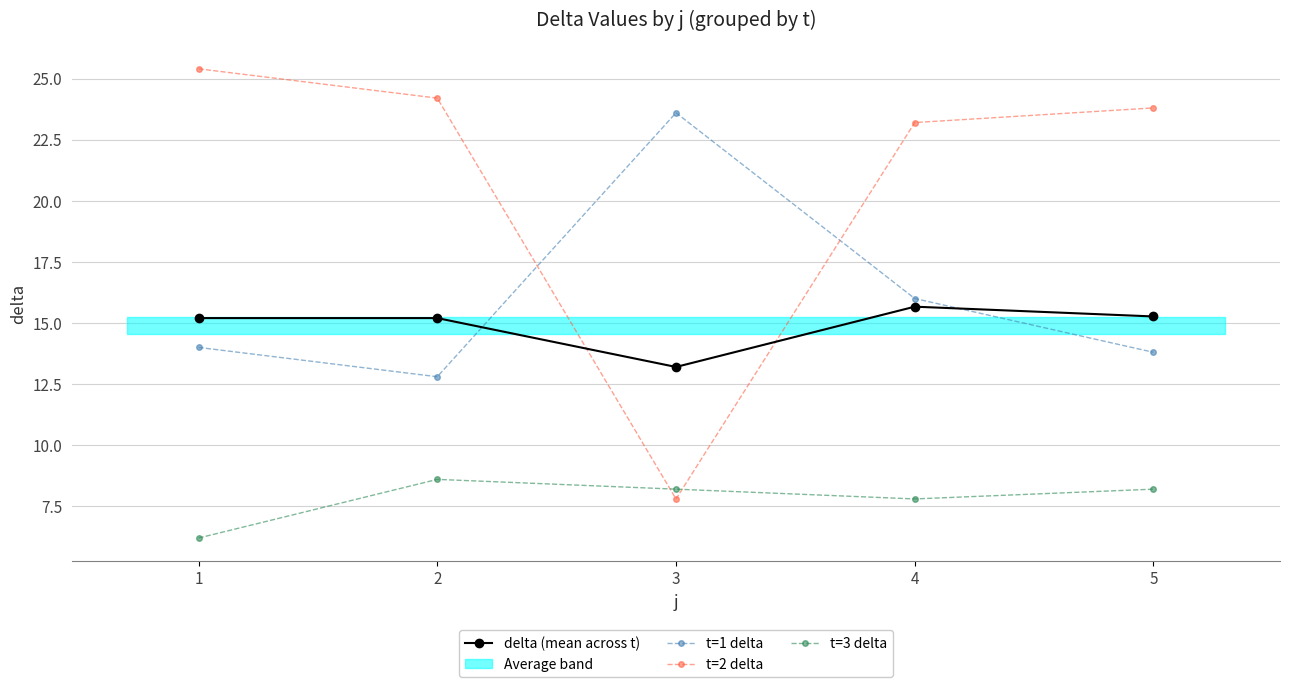

What is the average value of the t=1 delta series?

16.0